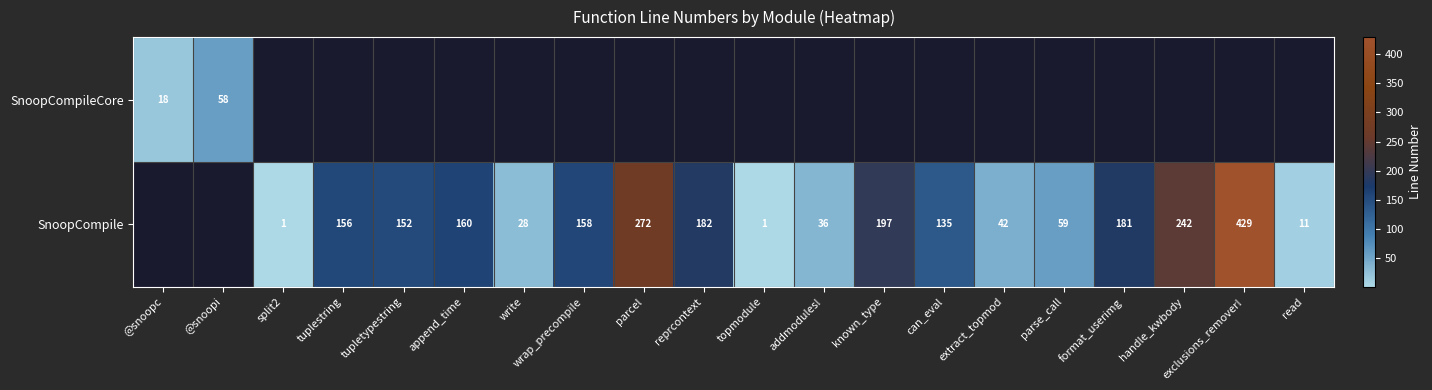

Is it true that SnoopCompile equals 158 at wrap_precompile?

True